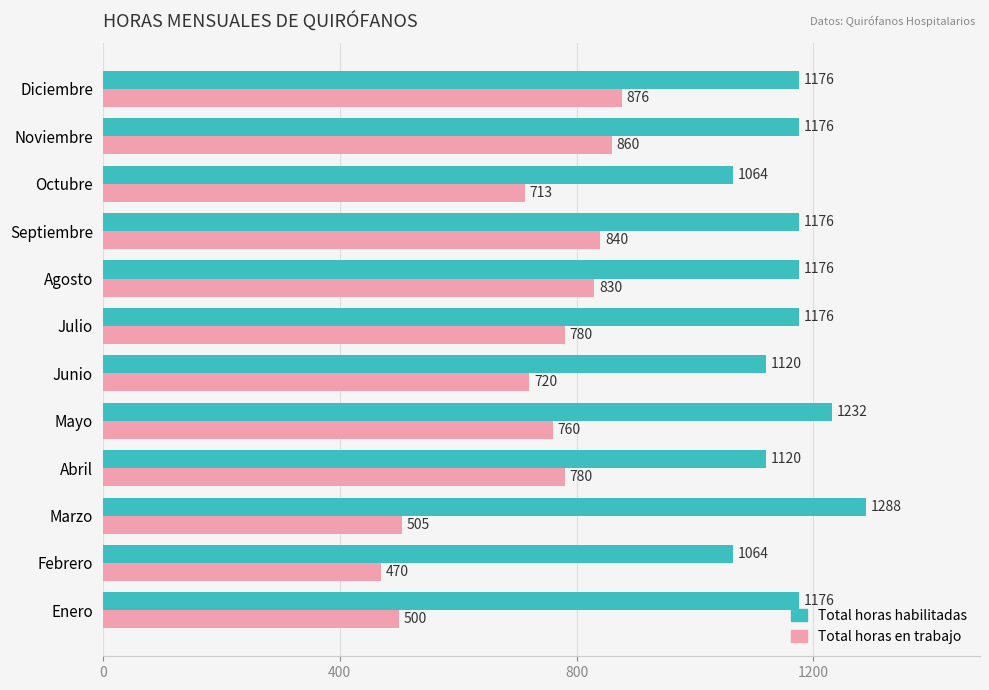

Which series has the largest total across all categories?

Total horas habilitadas